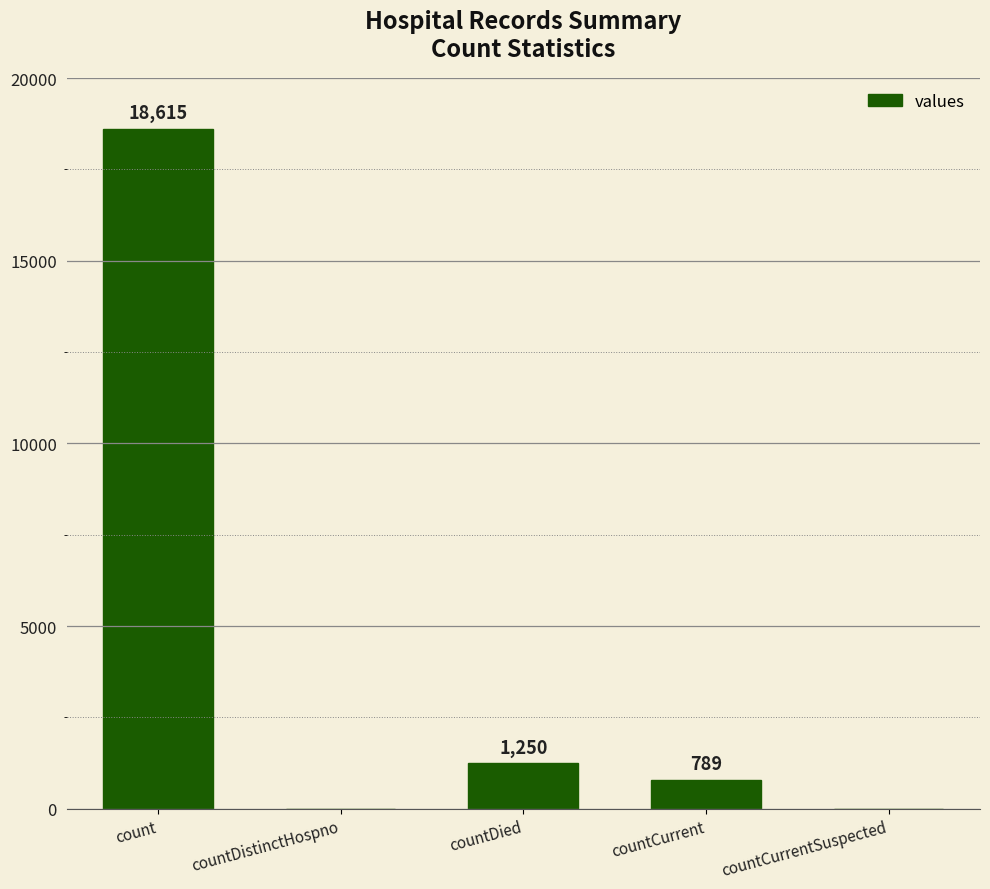

Reading left to right, extract all data points from this chart.

18615	0	1250	789	0